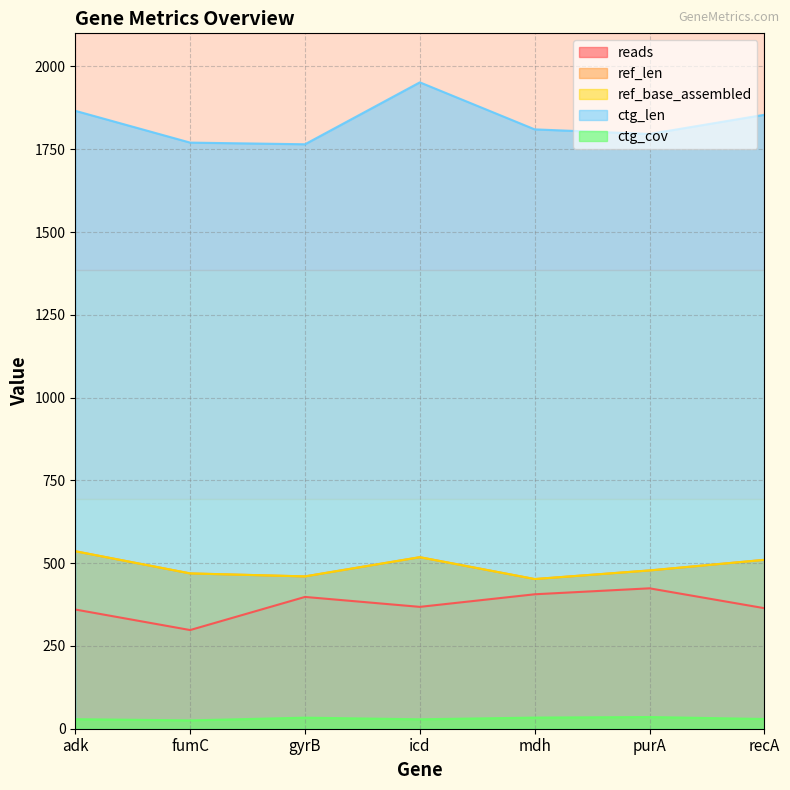

What is the label of the 4th point from the right?

icd